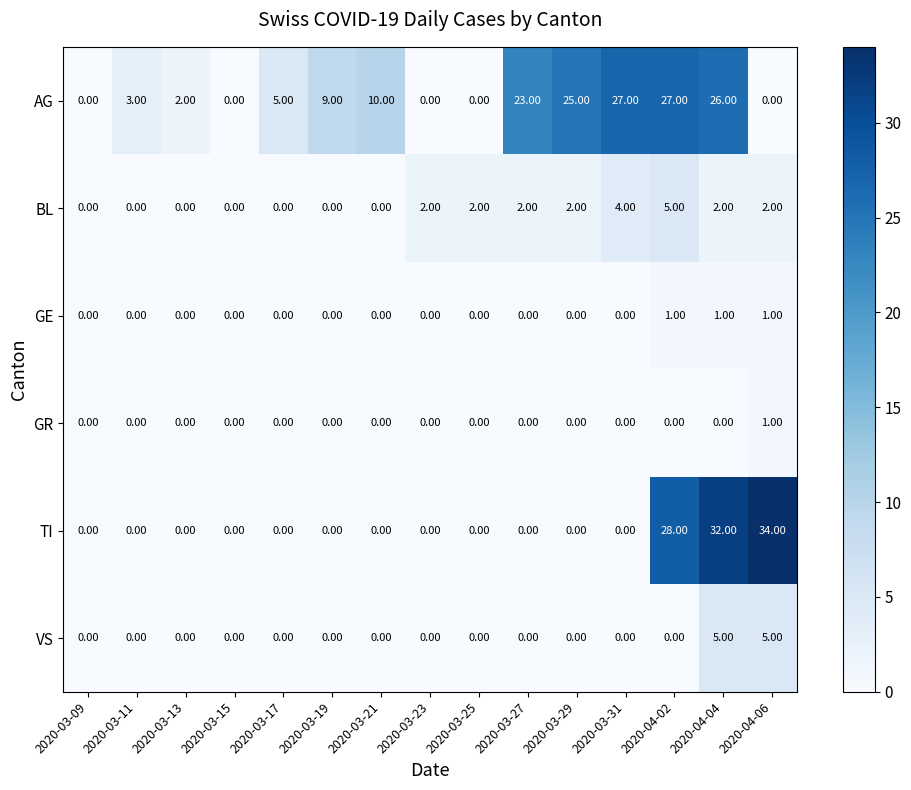

At which category is the sum across all series the highest?

2020-04-04